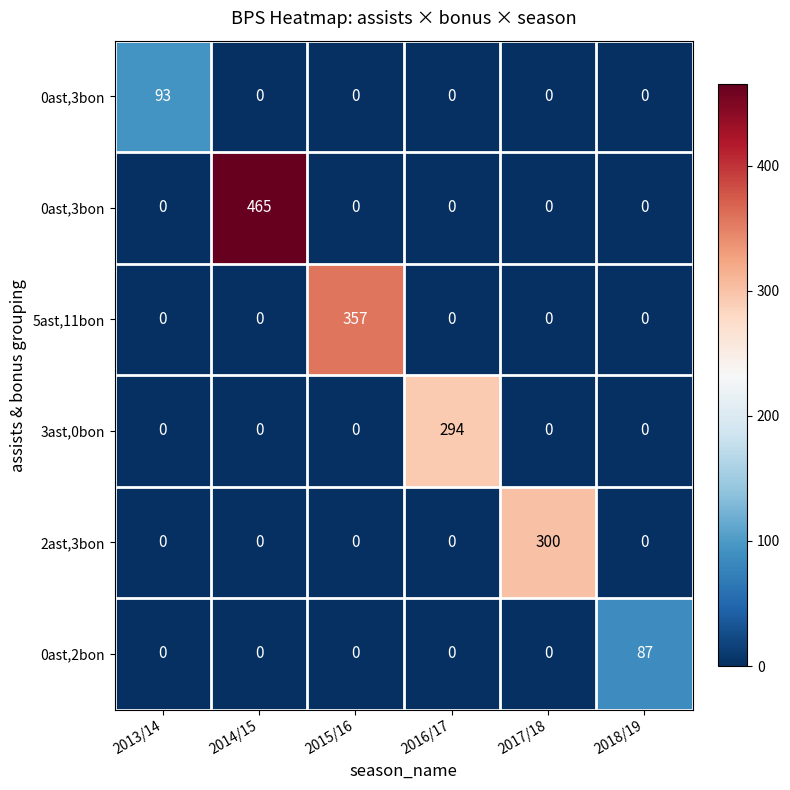

At which category does the chart reach its peak across all series?

2014/15